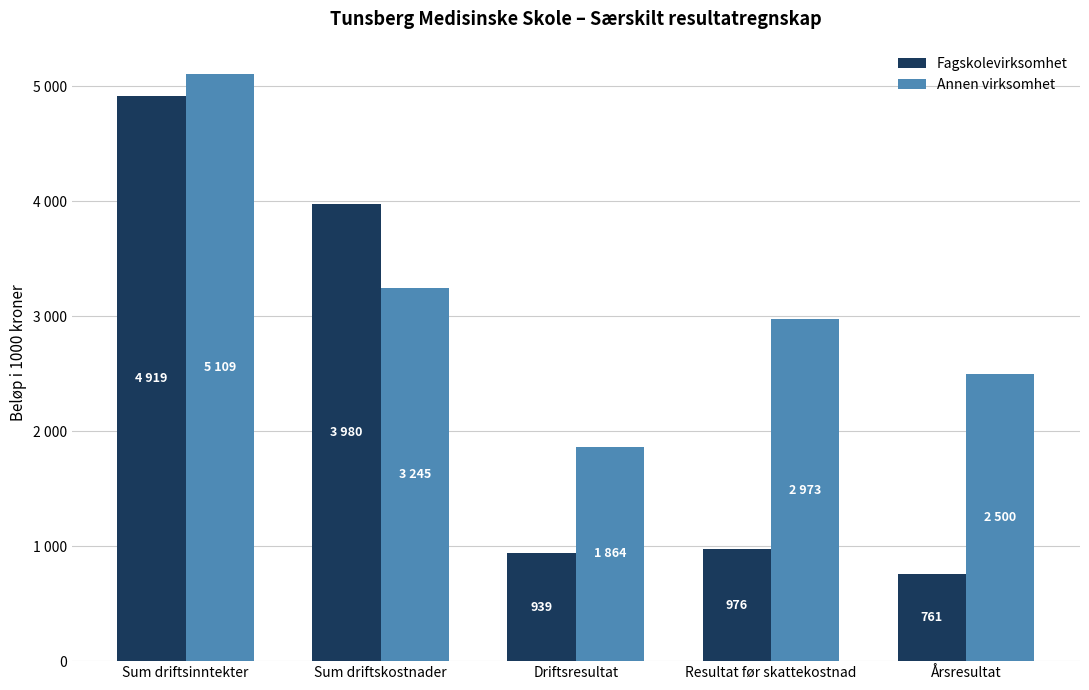

At which category is the sum across all series the highest?

Sum driftsinntekter